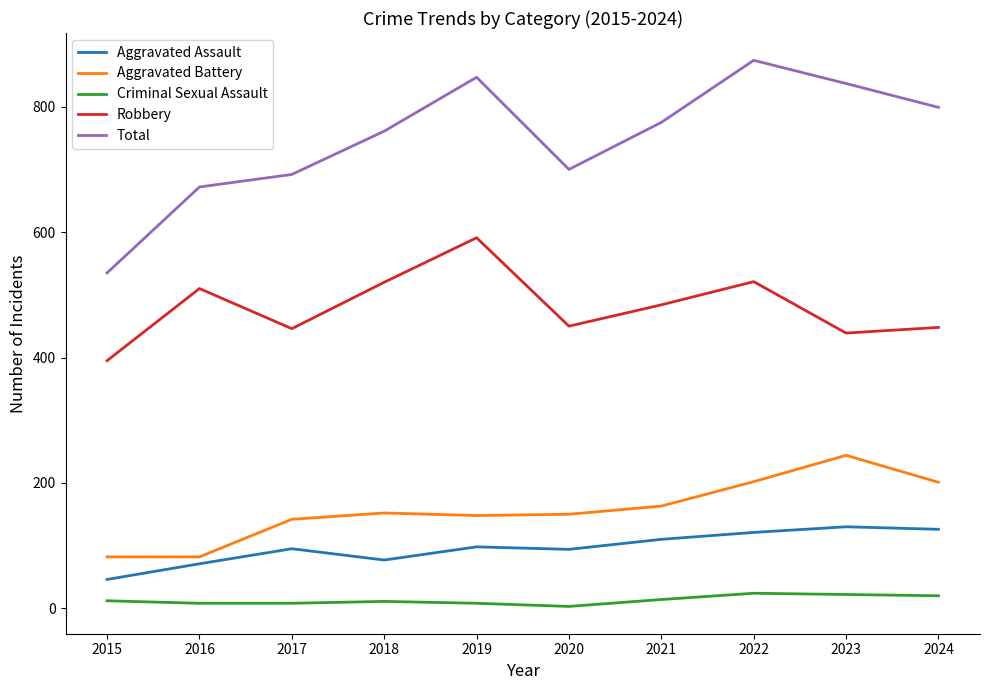

Which series has the largest total across all categories?

Total